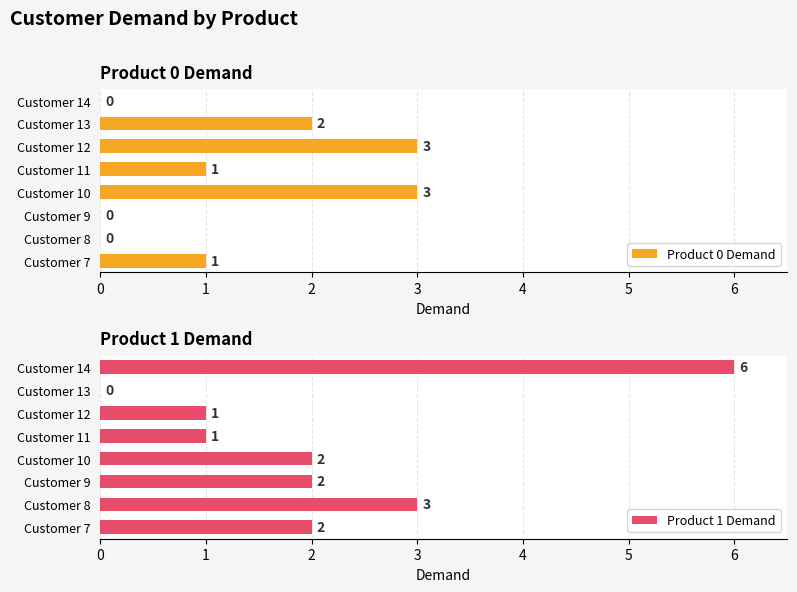

What is the sum of all Product 1 Demand values?

17